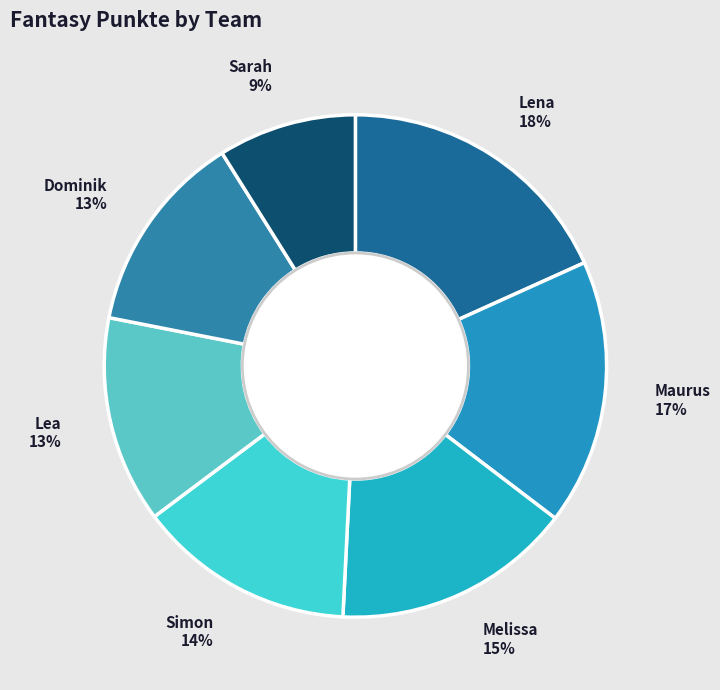

Between Lea and Melissa, which is larger?

Melissa